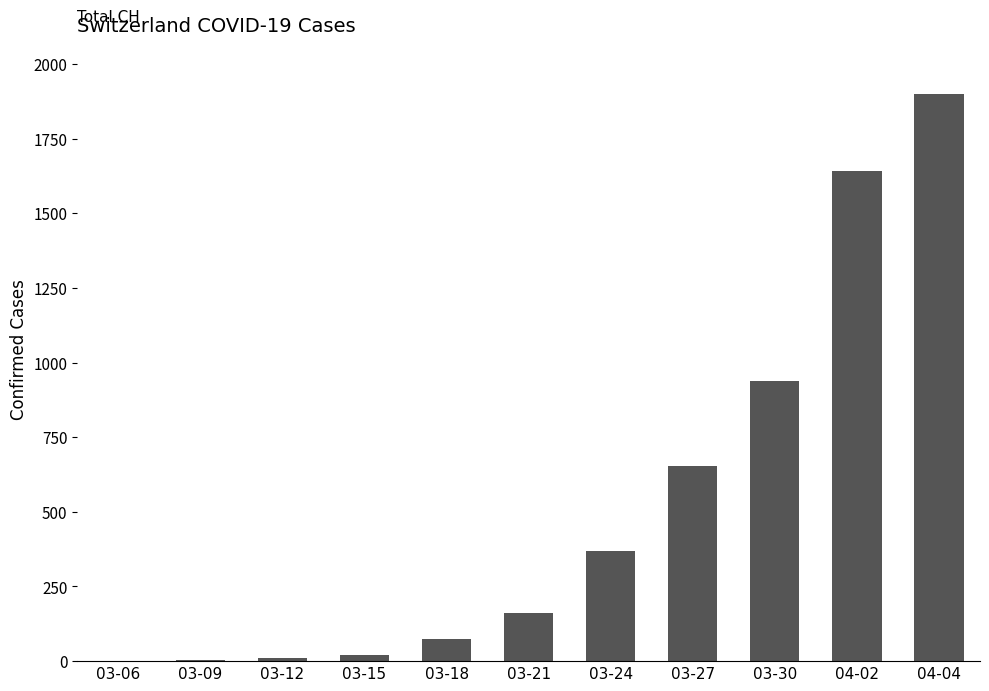

Which has a higher value, 03-27 or 03-18?

03-27